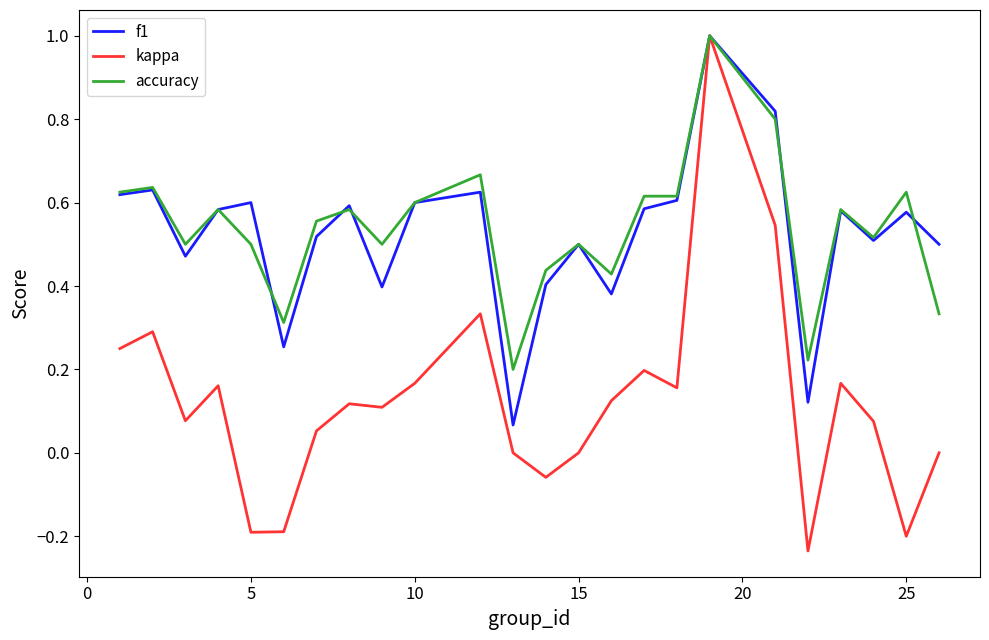

What is the maximum value shown in the chart?

1.0